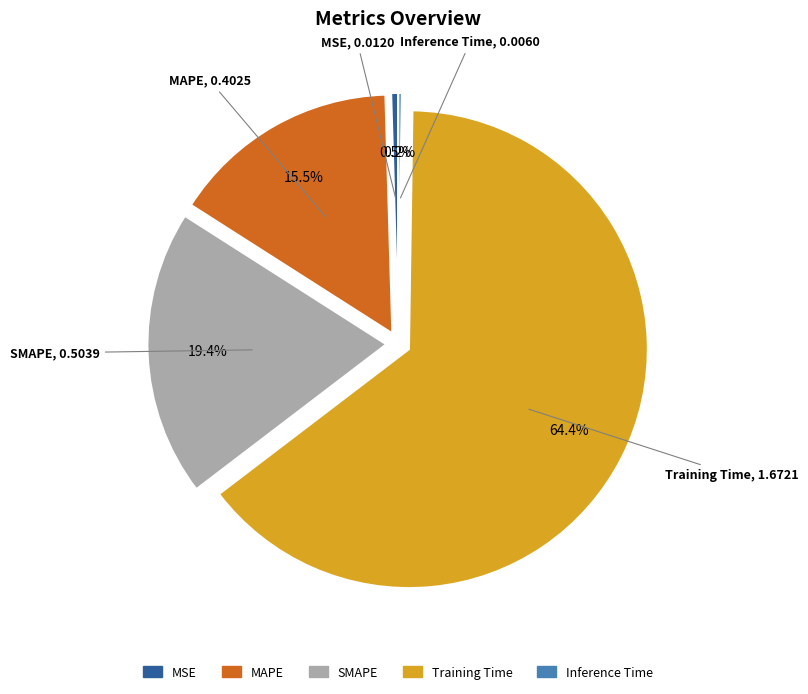

Which slice is the largest?

Training Time